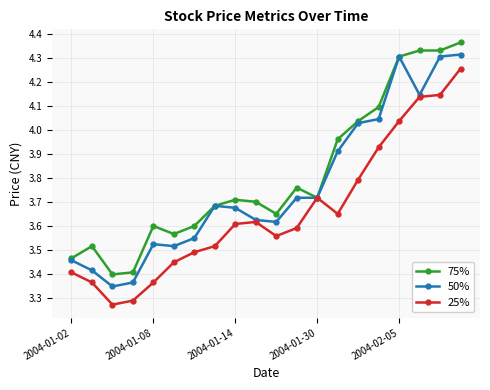

Is it true that close equals 1.7 at 2004-01-08?

False